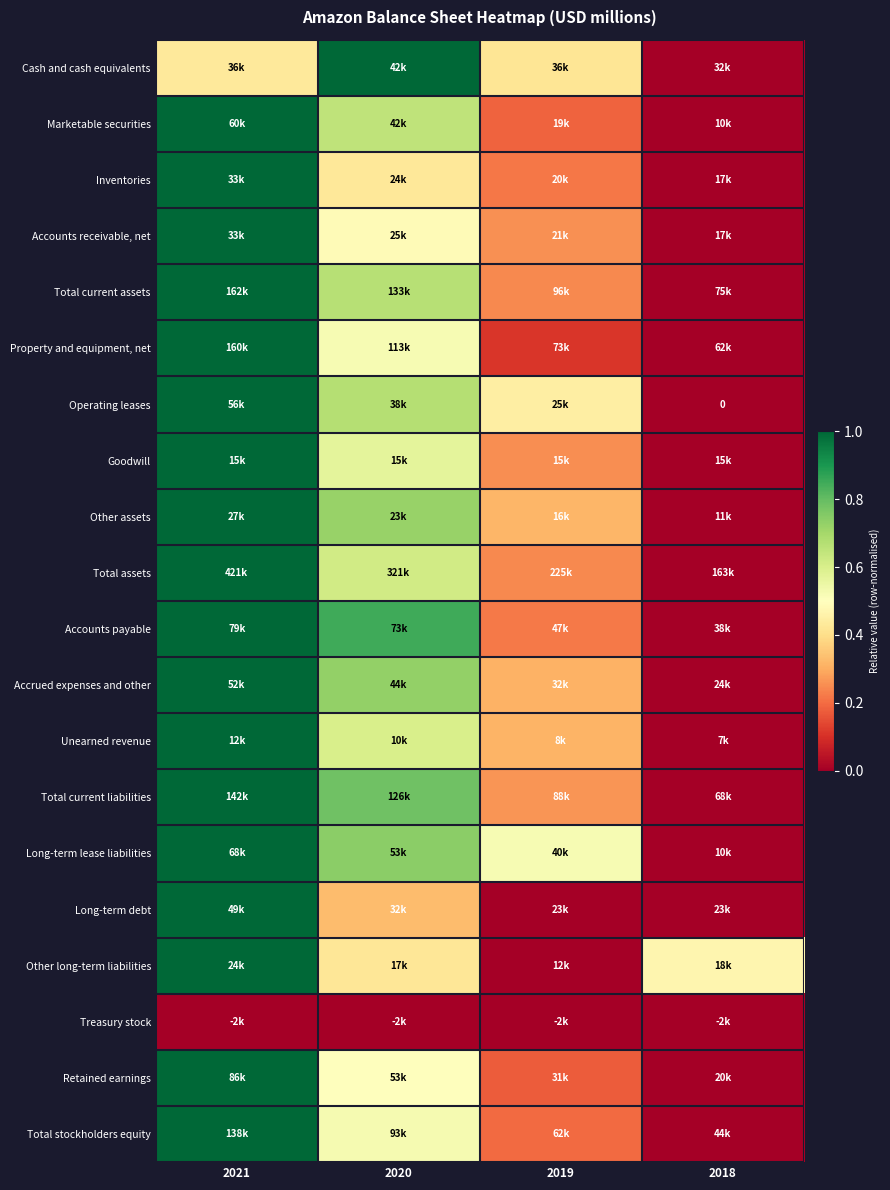

At which label is Unearned revenue closest to 0?

2018